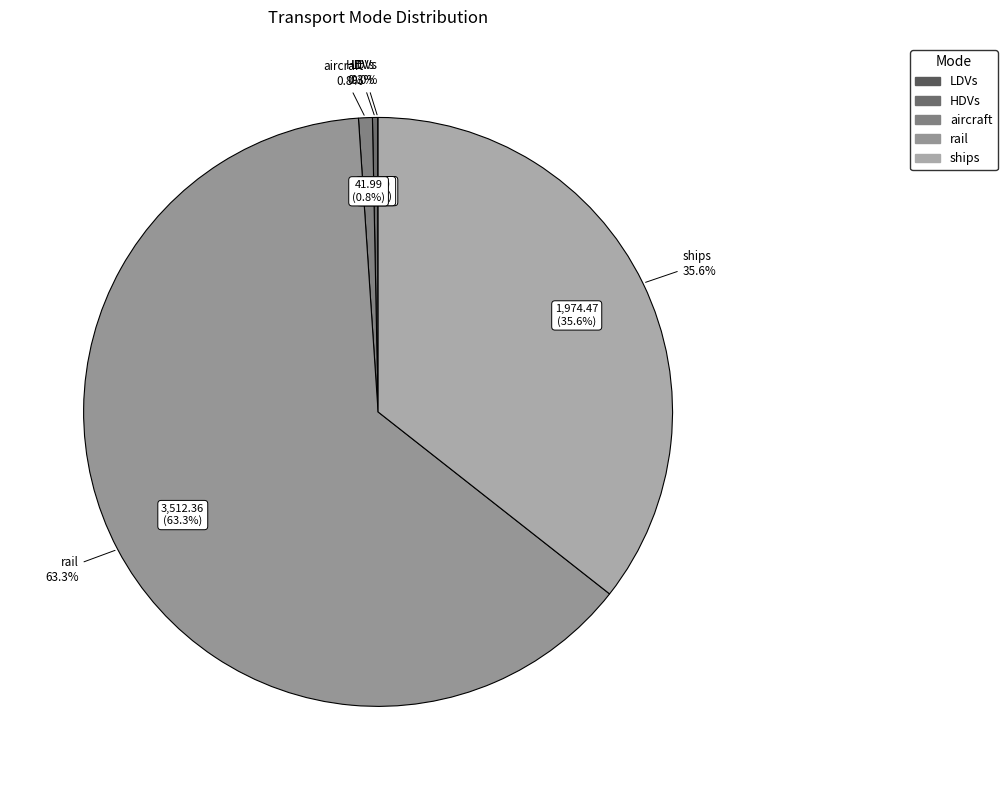

To the nearest percent, what is the average slice percentage?

20%